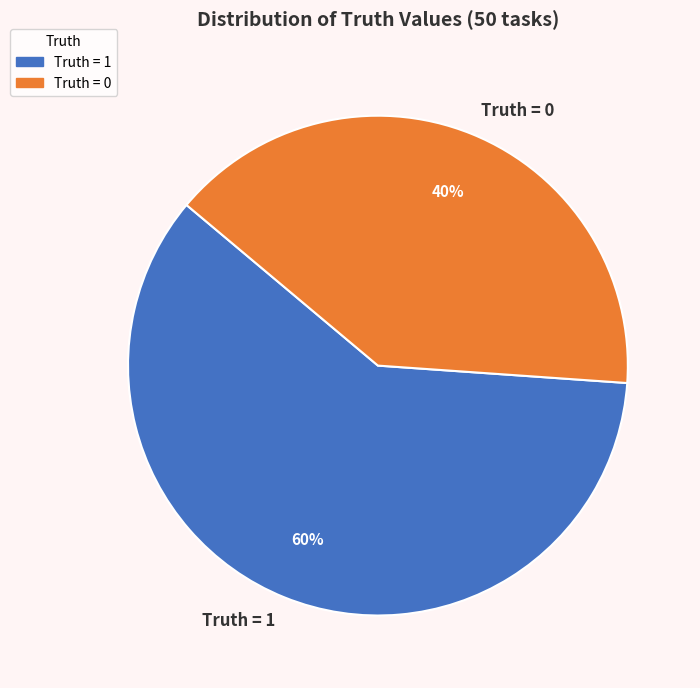

To the nearest percent, what percentage of the pie is Truth = 0?

40%